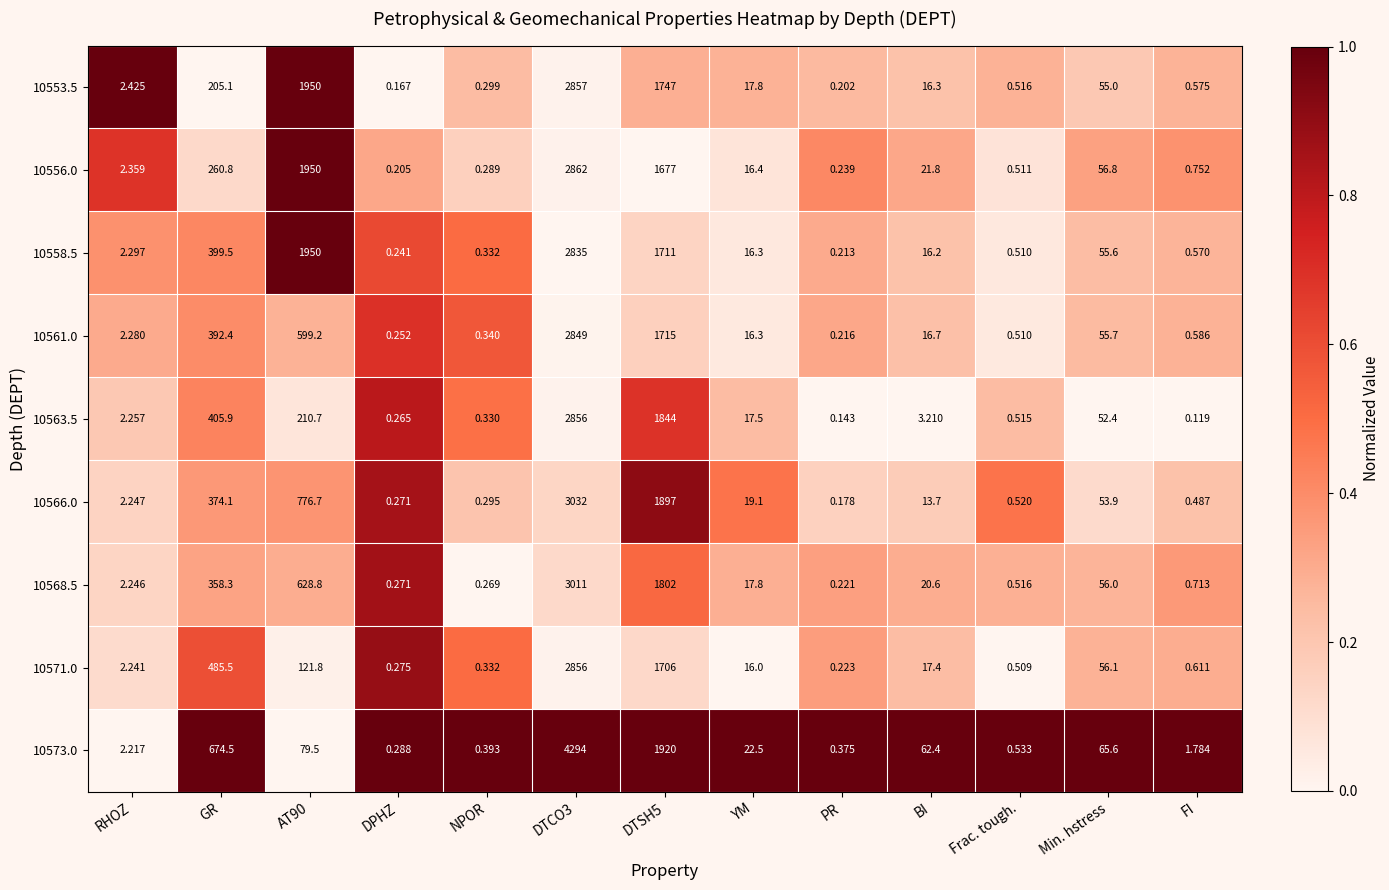

Where does the 10563.5 series first go above 3?

GR